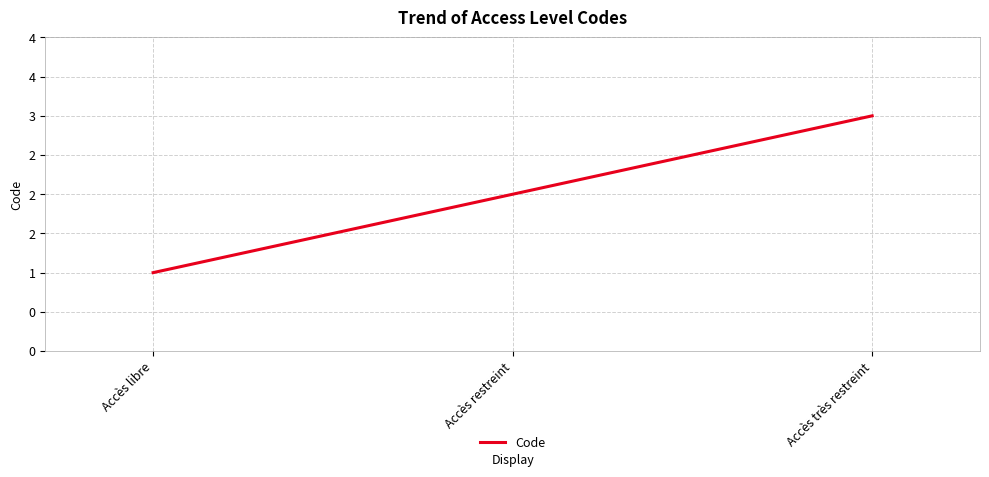

What is the minimum value shown in the chart?

1